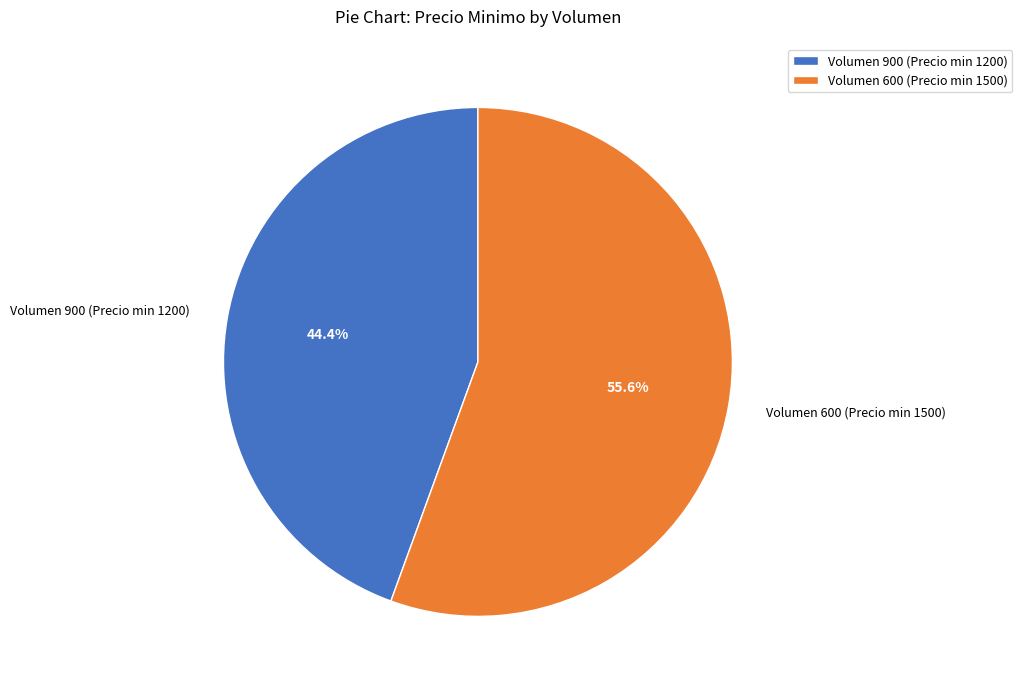

Rank the categories by value from lowest to highest.

Volumen 900 (Precio min 1200), Volumen 600 (Precio min 1500)